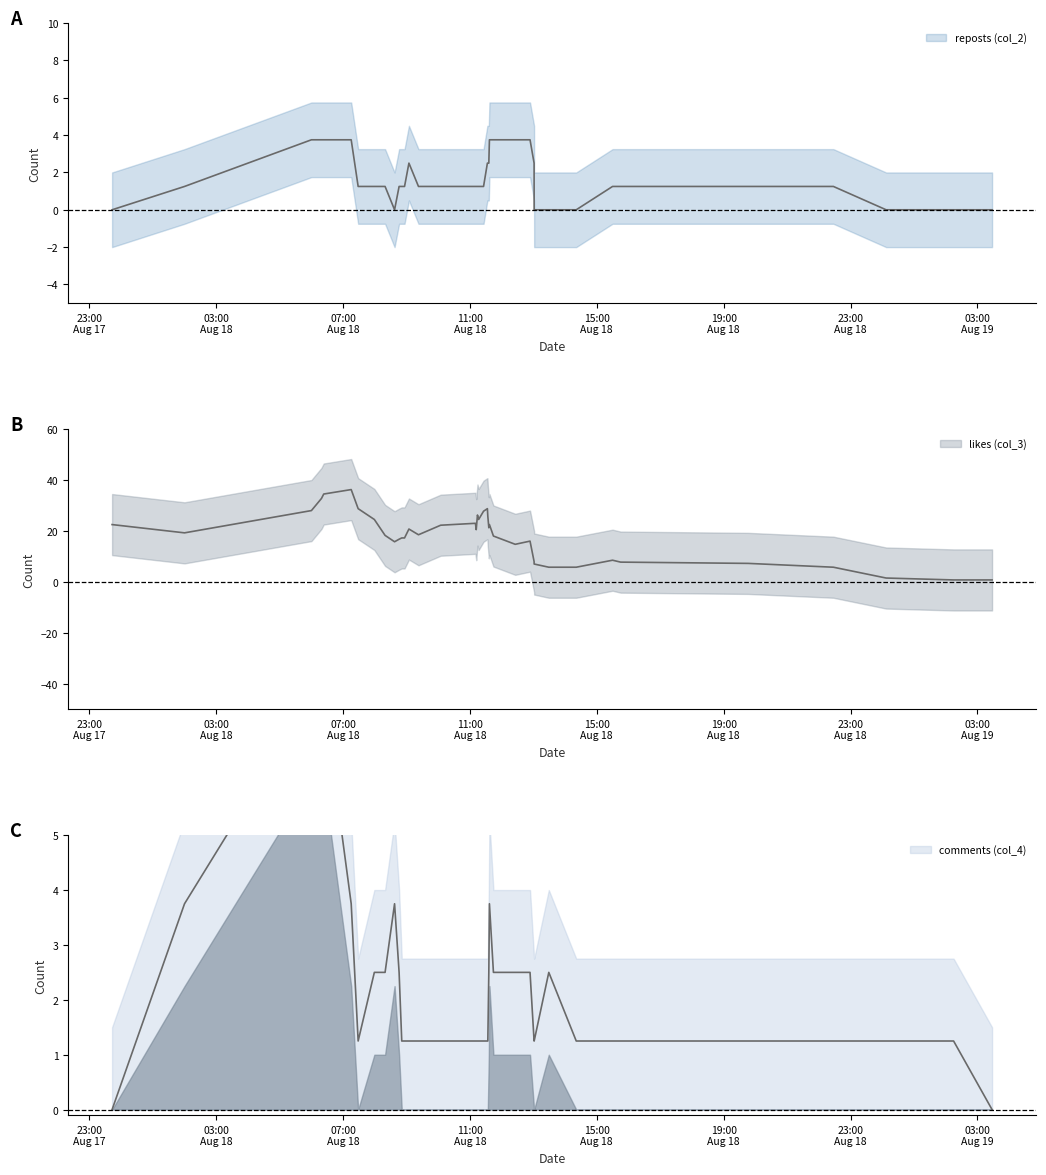

Is it true that reposts (col_2) equals 1 at 2022-08-18 07:28:40?

True